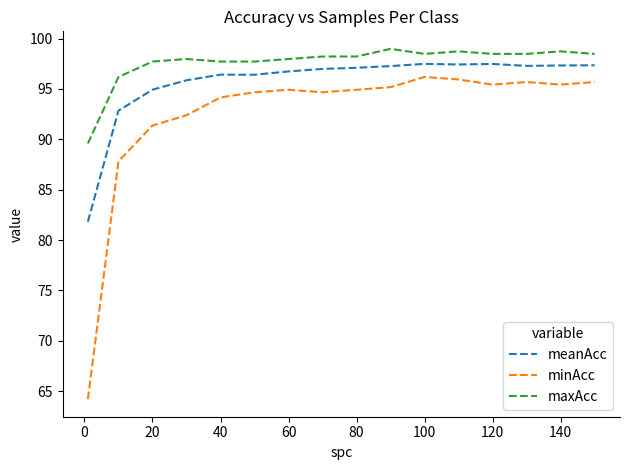

What is the highest value of the maxAcc series?

99.0